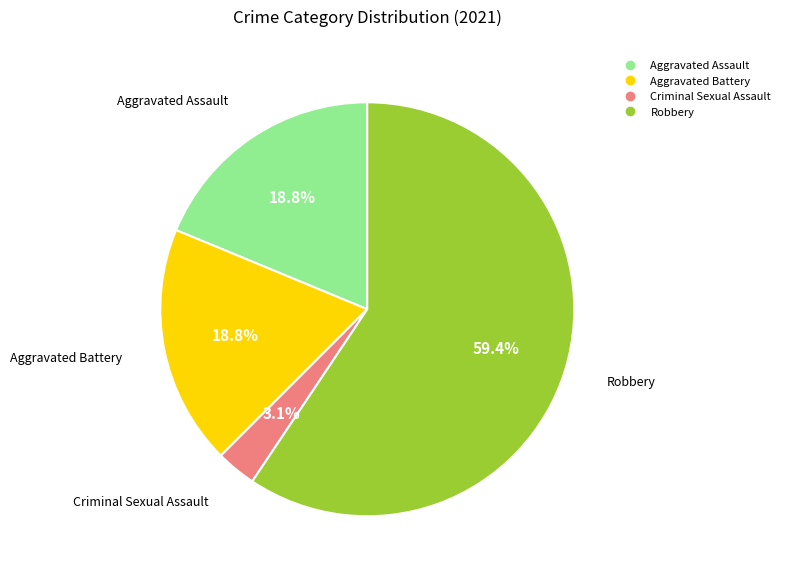

Which slice is the largest?

Robbery